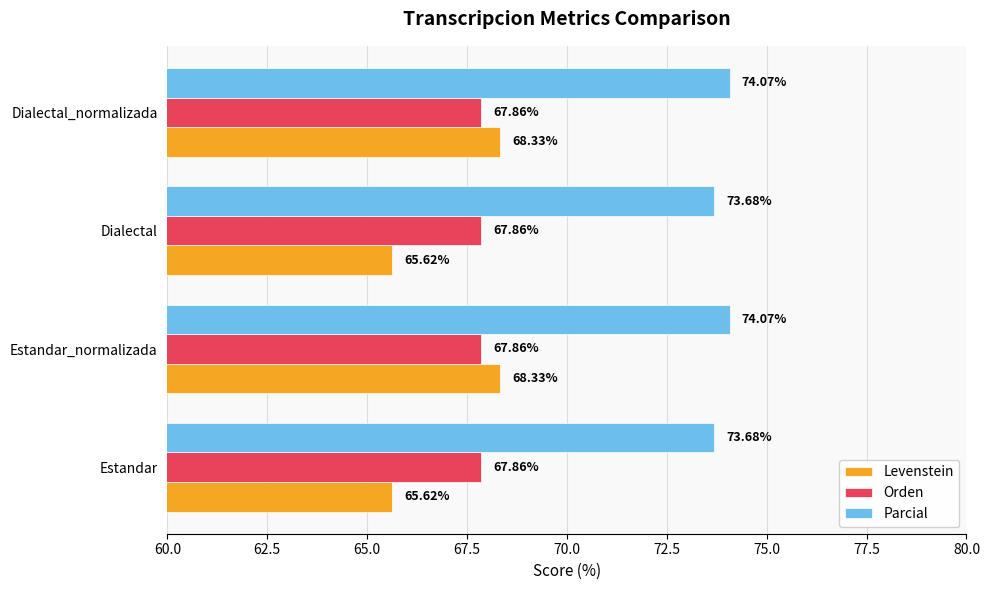

What is the total value across all series at Estandar_normalizada?

210.3